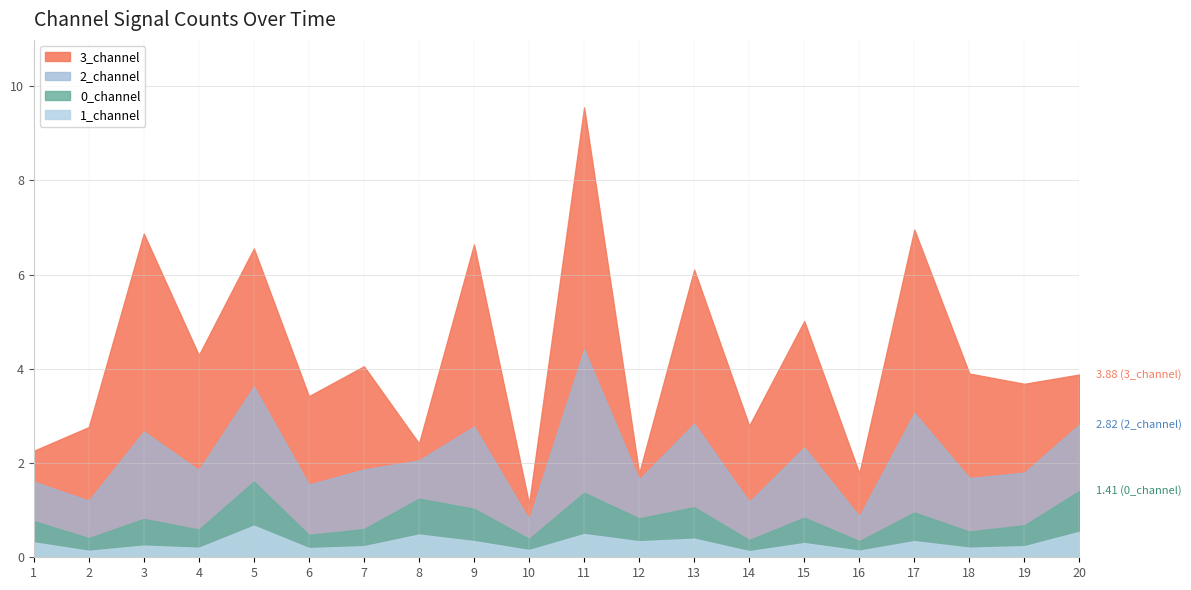

Reading right to left, list all the values displayed in this chart.

0_channel: 1.4	0.7	0.5	0.9	0.3	0.8	0.4	1.1	0.8	1.4	0.4	1.0	1.2	0.6	0.5	1.6	0.6	0.8	0.4	0.8
1_channel: 0.5	0.2	0.2	0.3	0.1	0.3	0.1	0.4	0.3	0.5	0.2	0.3	0.5	0.2	0.2	0.7	0.2	0.2	0.1	0.3
2_channel: 2.8	1.8	1.7	3.1	0.9	2.3	1.2	2.8	1.6	4.4	0.8	2.8	2.1	1.9	1.5	3.6	1.9	2.7	1.2	1.6
3_channel: 3.9	3.7	3.9	7.0	1.8	5.0	2.8	6.1	1.8	9.6	1.1	6.6	2.4	4.1	3.4	6.6	4.3	6.9	2.8	2.3